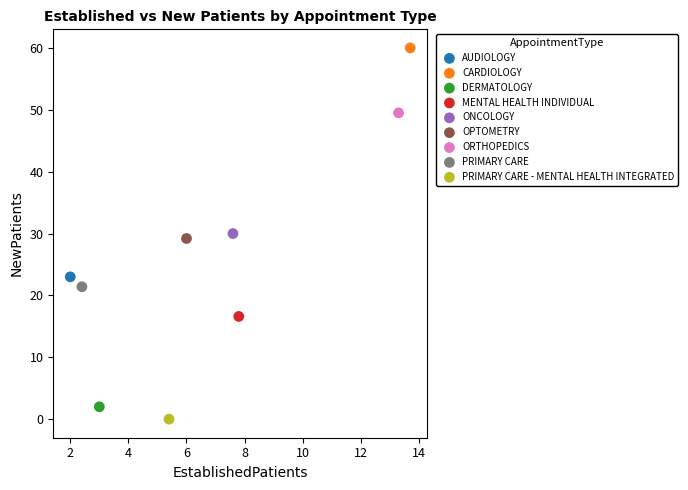

What are all the series names shown in the legend?

AUDIOLOGY, CARDIOLOGY, DERMATOLOGY, MENTAL HEALTH INDIVIDUAL, ONCOLOGY, OPTOMETRY, ORTHOPEDICS, PRIMARY CARE, PRIMARY CARE - MENTAL HEALTH INTEGRATED